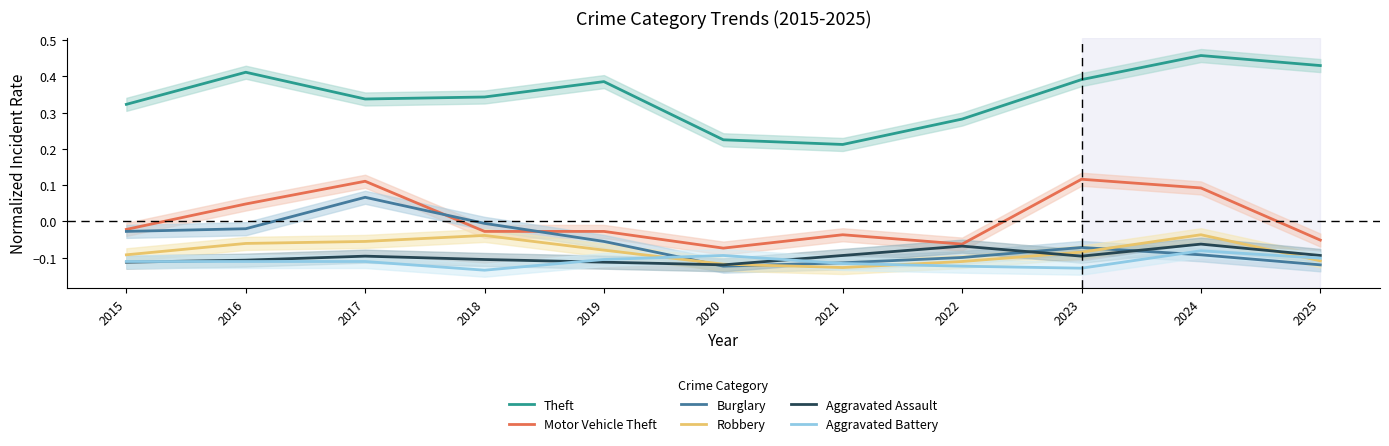

What is the spread (max minus min) of values at 2024?

0.5